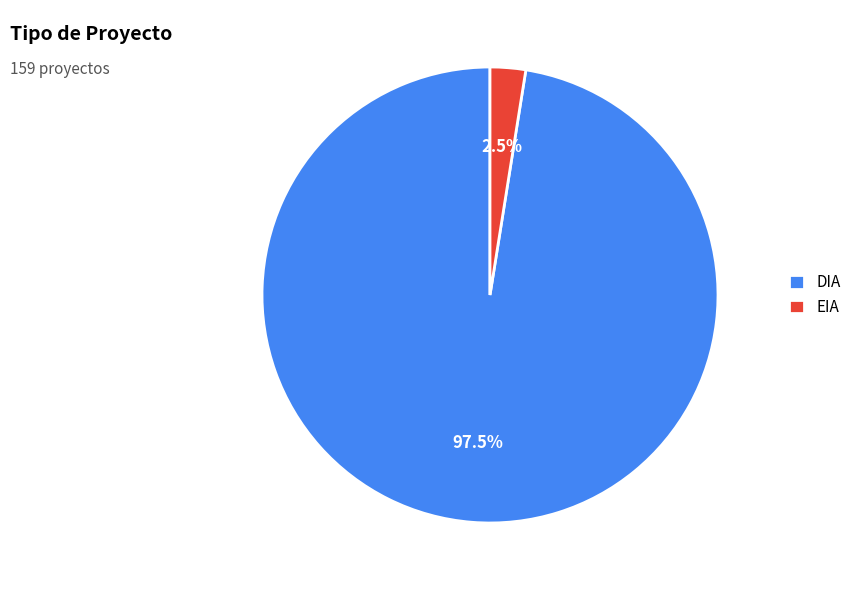

Which slice represents more than half of the pie?

DIA